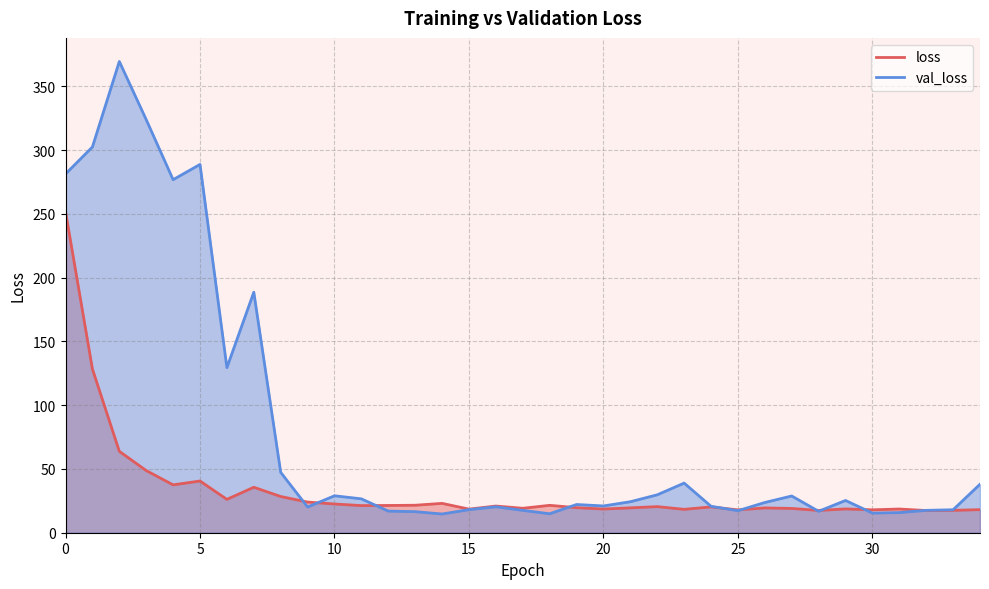

How many interior local peaks does the val_loss series have?

9